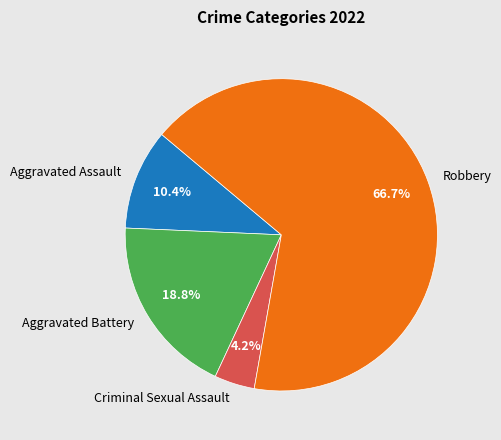

Which category accounts for the majority?

Robbery